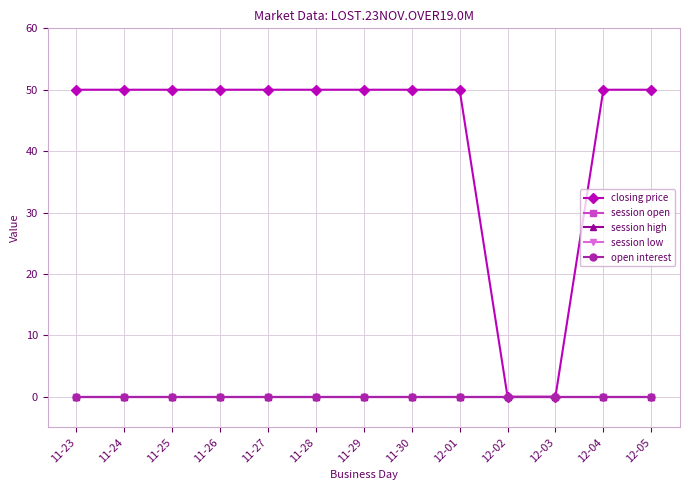

Does the chart have visible grid lines?

Yes